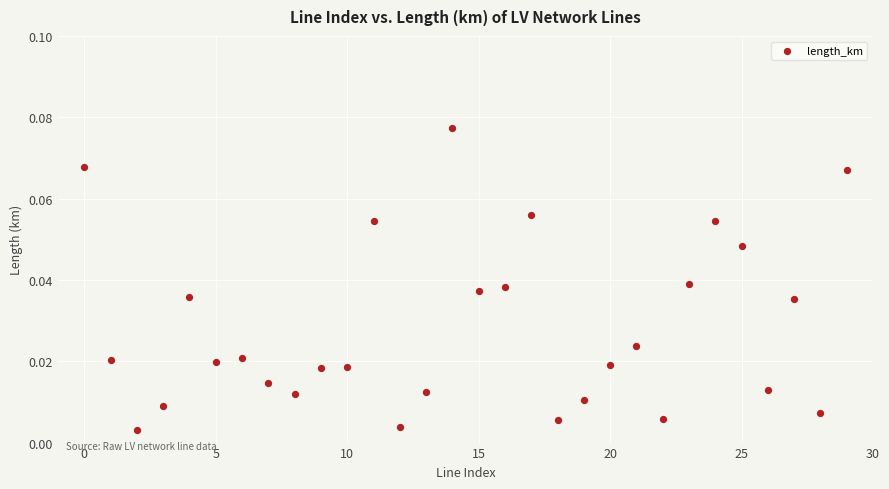

Count the number of points in this scatter plot.

30